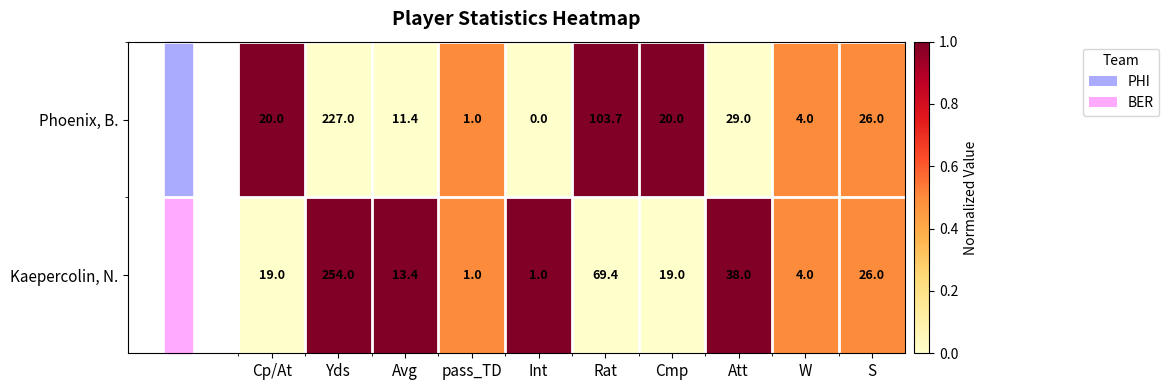

At which label is Phoenix, B. closest to 113?

Rat